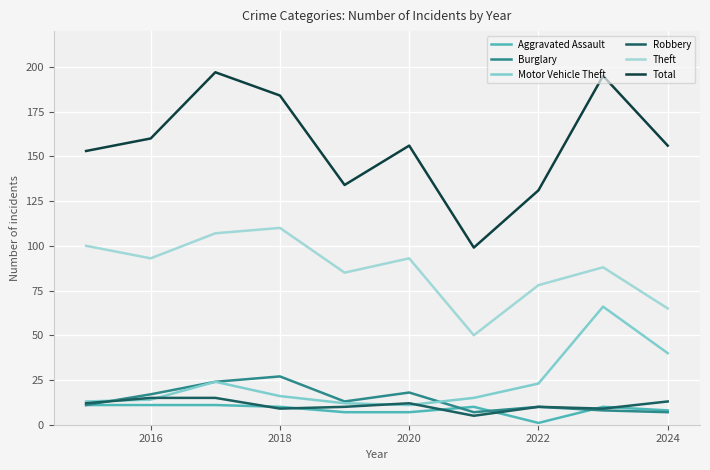

Reading right to left, list all the values displayed in this chart.

Aggravated Assault: 8	10	1	10	7	7	10	11	11	11
Burglary: 7	8	10	7	18	13	27	24	17	11
Motor Vehicle Theft: 40	66	23	15	11	12	16	24	14	13
Robbery: 13	9	10	5	12	10	9	15	15	12
Theft: 65	88	78	50	93	85	110	107	93	100
Total: 156	195	131	99	156	134	184	197	160	153